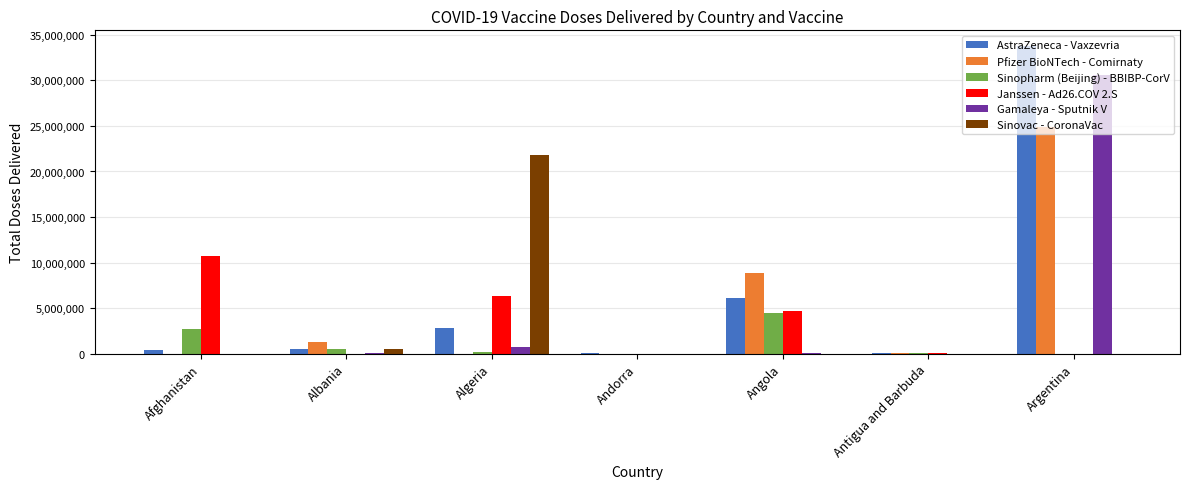

Which series changed the most between Afghanistan and Argentina?

AstraZeneca - Vaxzevria